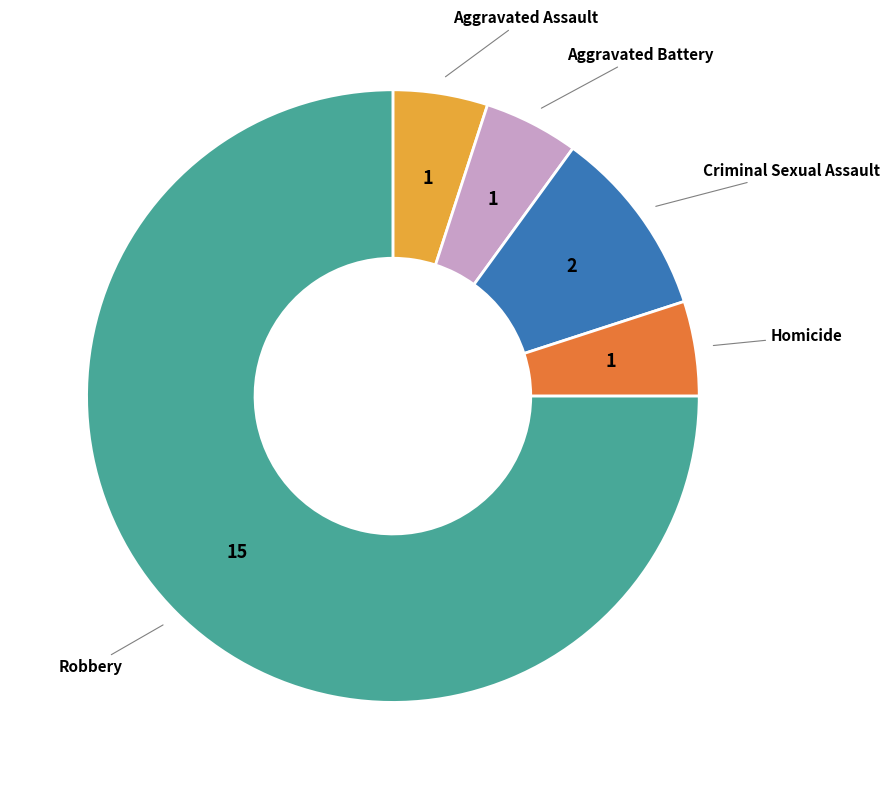

Do Robbery and Criminal Sexual Assault together represent more than half of the pie?

Yes